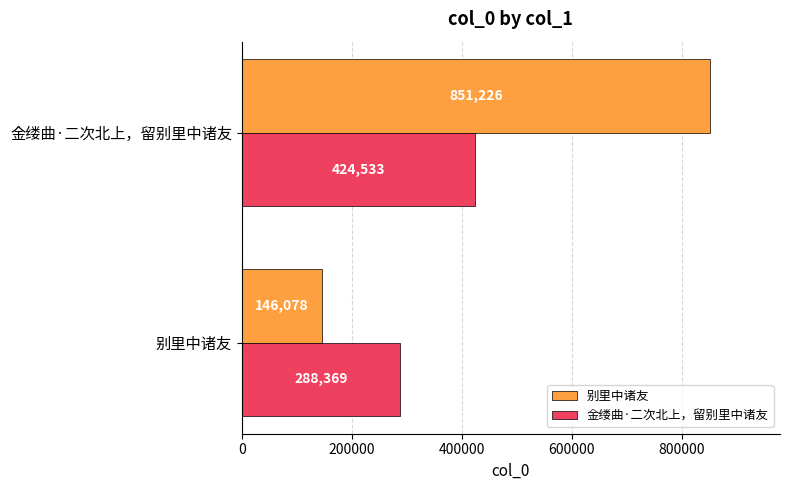

What is the sum of all 金缕曲·二次北上，留别里中诸友 values?

712902